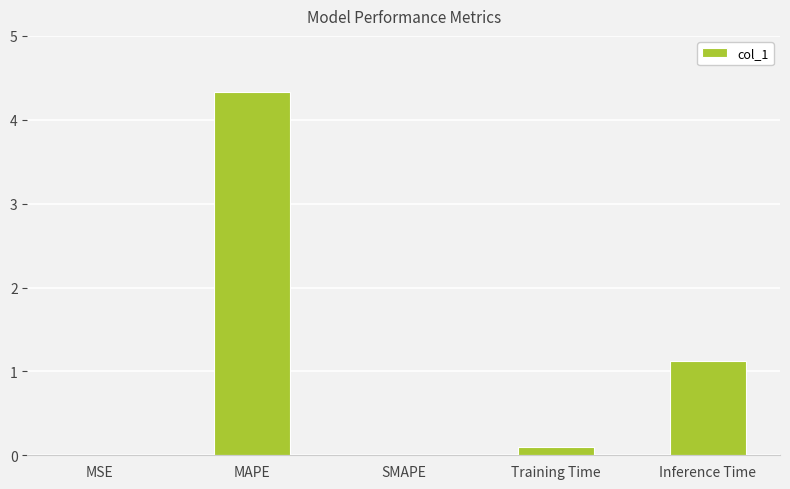

What is the greatest value displayed?

4.3